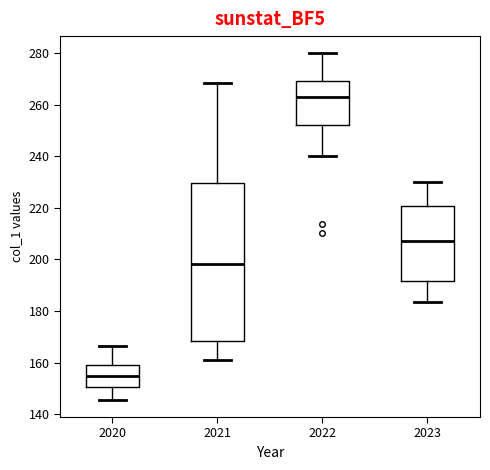

Which box's median line is the lowest?

2020